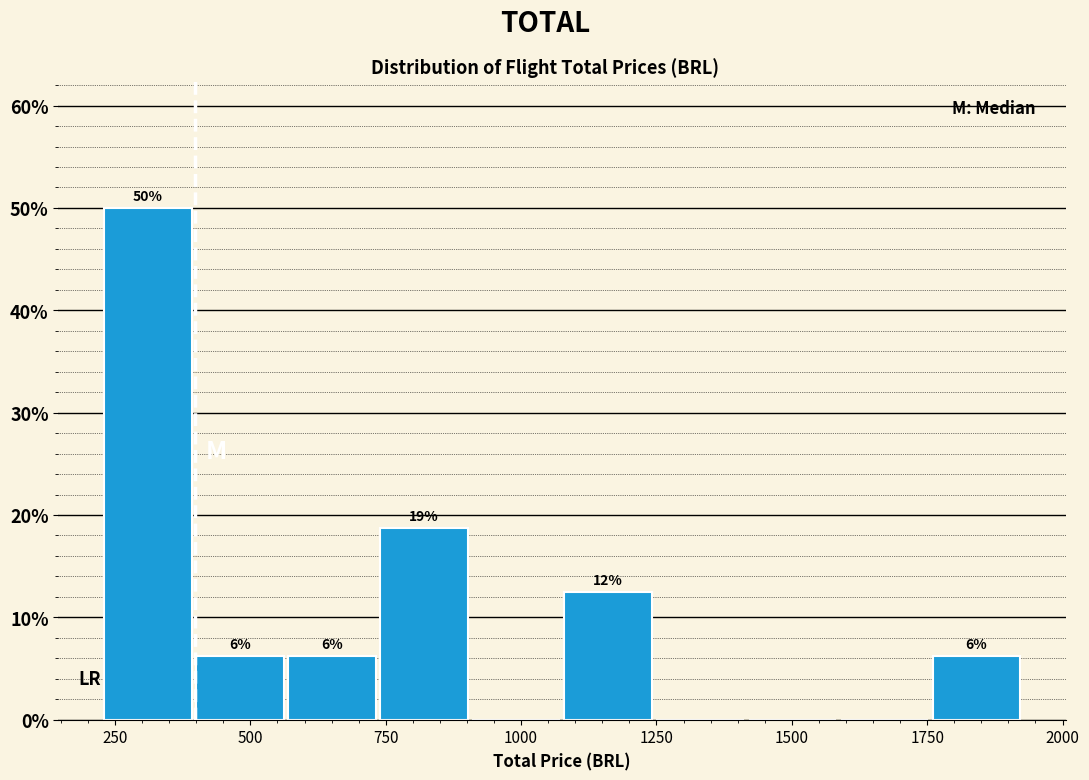

Read against the x-axis, roughly where is the centre of the tallest bar?

300